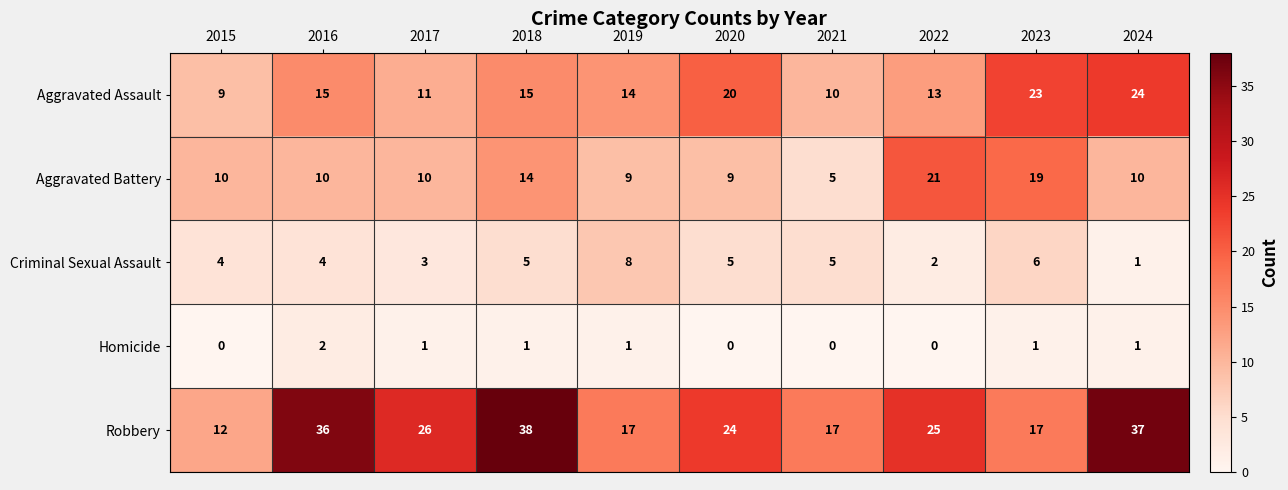

What is the sum of the Criminal Sexual Assault values at 2018 and 2017?

8